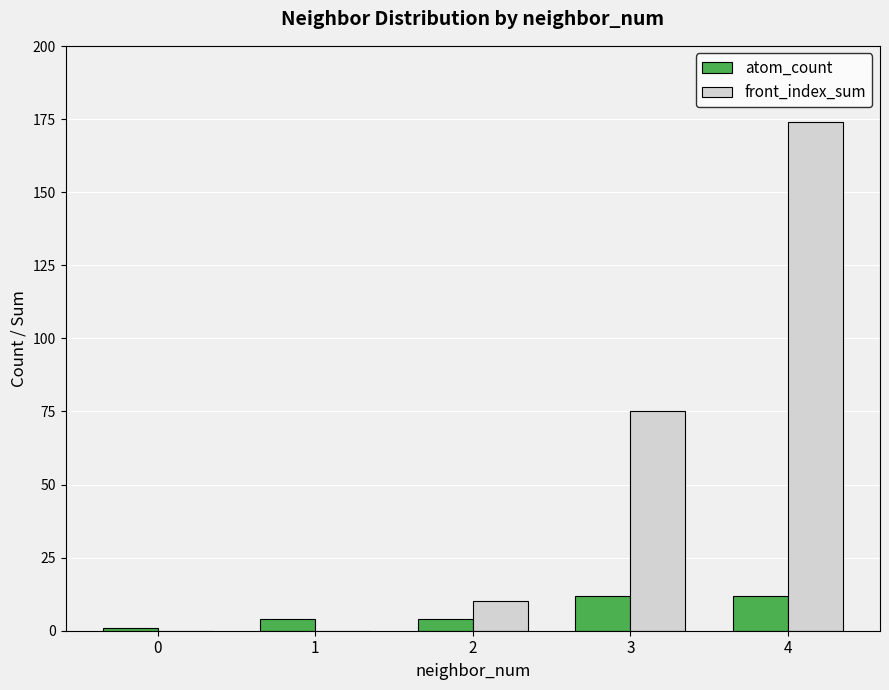

Reading right to left, extract all data points from this chart.

atom_count: 4=12	3=12	2=4	1=4	0=1
front_index_sum: 4=174	3=75	2=10	1=0	0=0